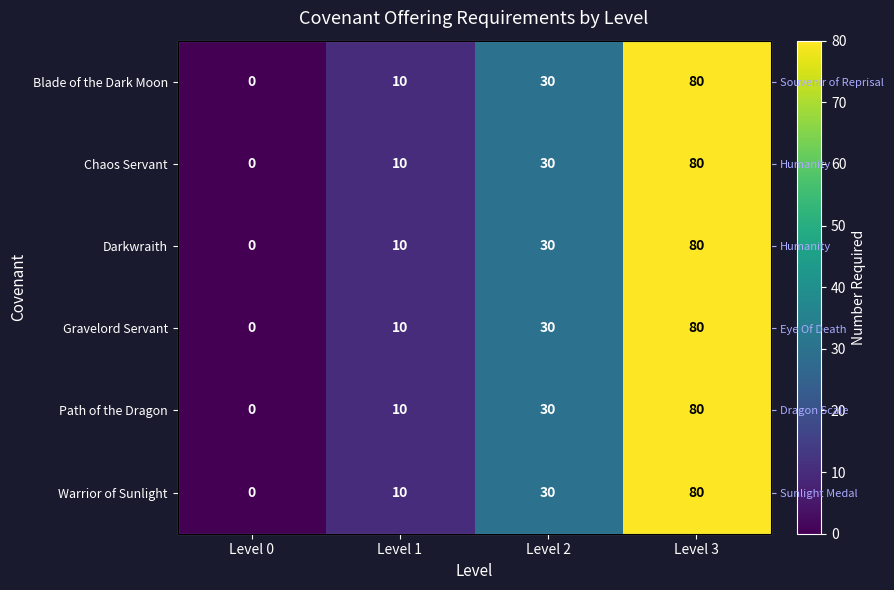

What is the difference between the second highest and second lowest values in the Darkwraith series?

20